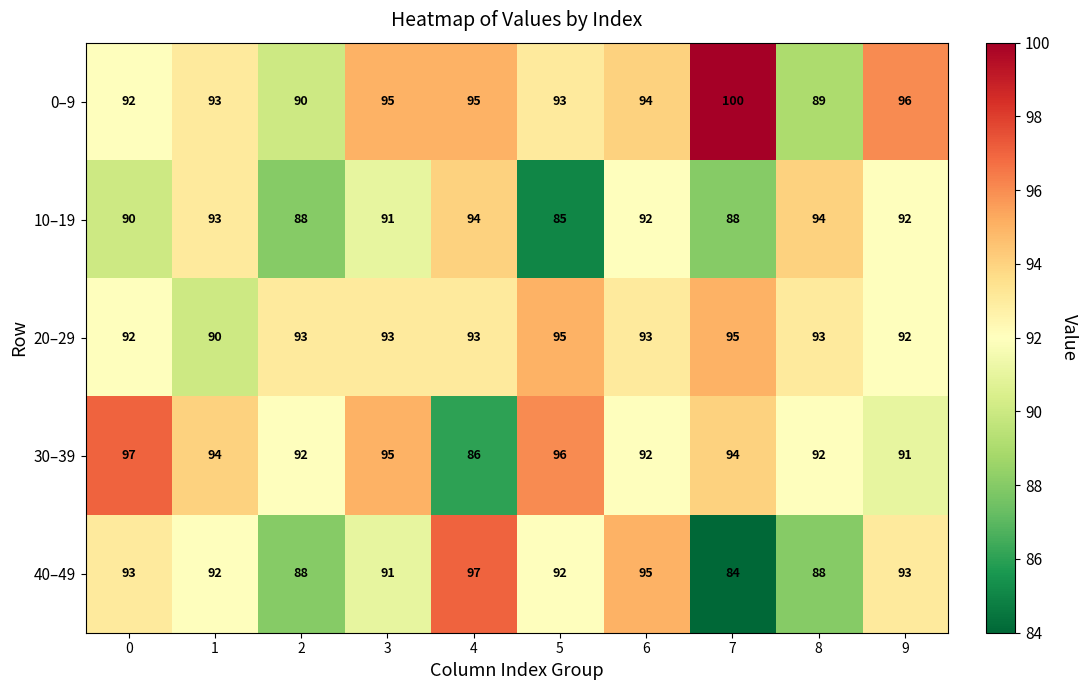

What is the spread (max minus min) of values at 7?

16